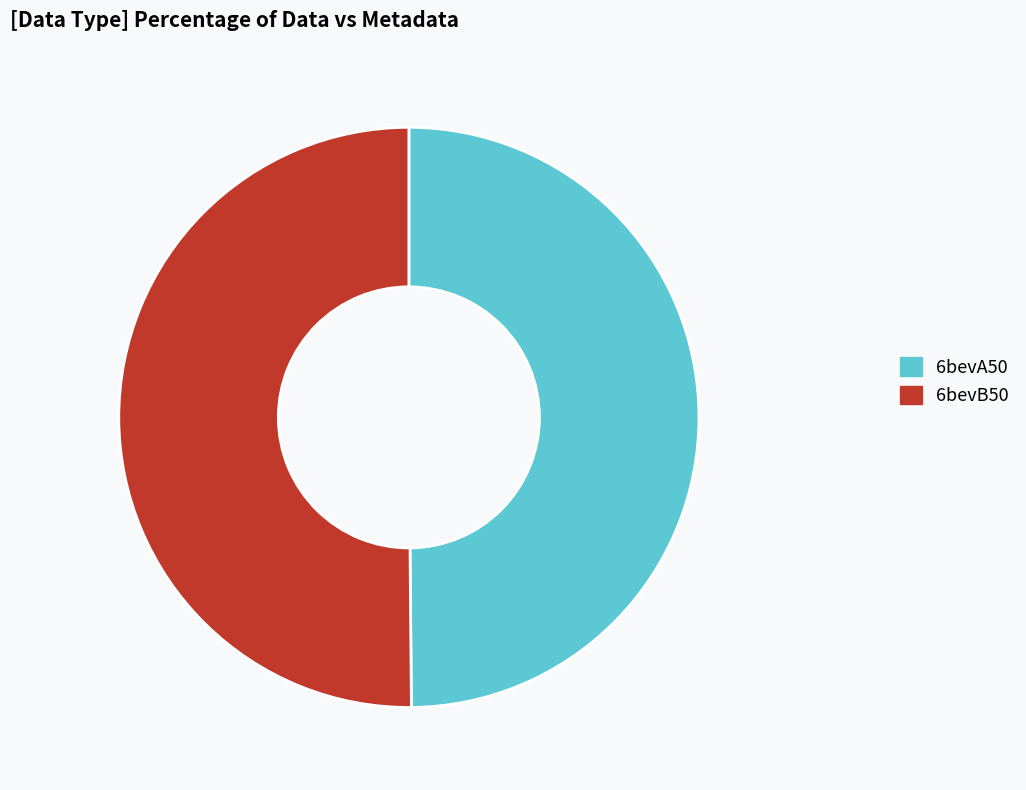

Count the number of slices in the pie.

2